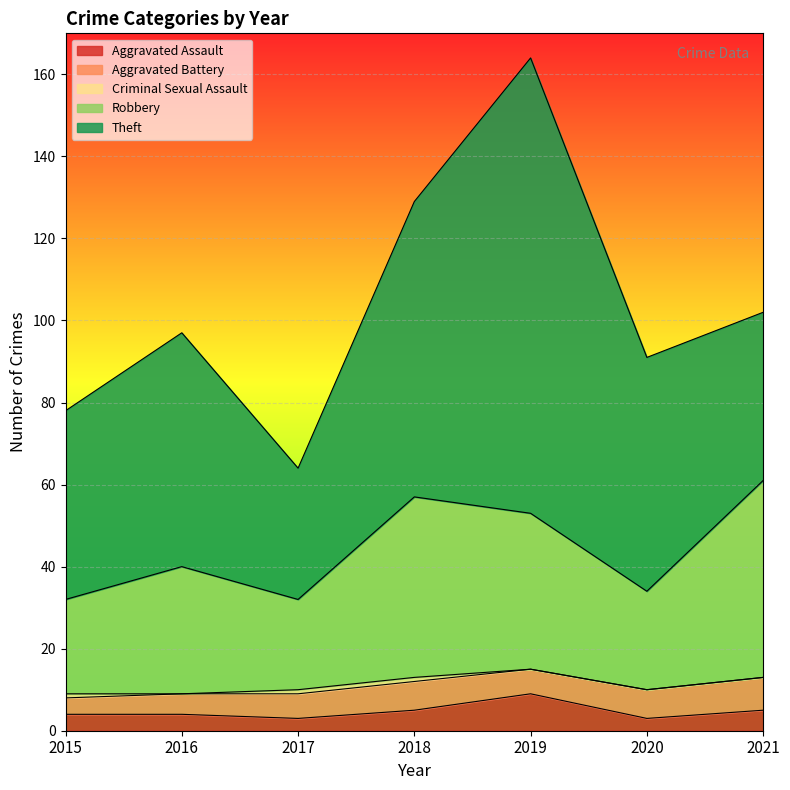

Reading right to left, what are all the values shown in this chart?

Aggravated Assault: 2021=5	2020=3	2019=9	2018=5	2017=3	2016=4	2015=4
Aggravated Battery: 2021=8	2020=7	2019=6	2018=7	2017=6	2016=5	2015=4
Criminal Sexual Assault: 2021=0	2020=0	2019=0	2018=1	2017=1	2016=0	2015=1
Robbery: 2021=48	2020=24	2019=38	2018=44	2017=22	2016=31	2015=23
Theft: 2021=41	2020=57	2019=111	2018=72	2017=32	2016=57	2015=46